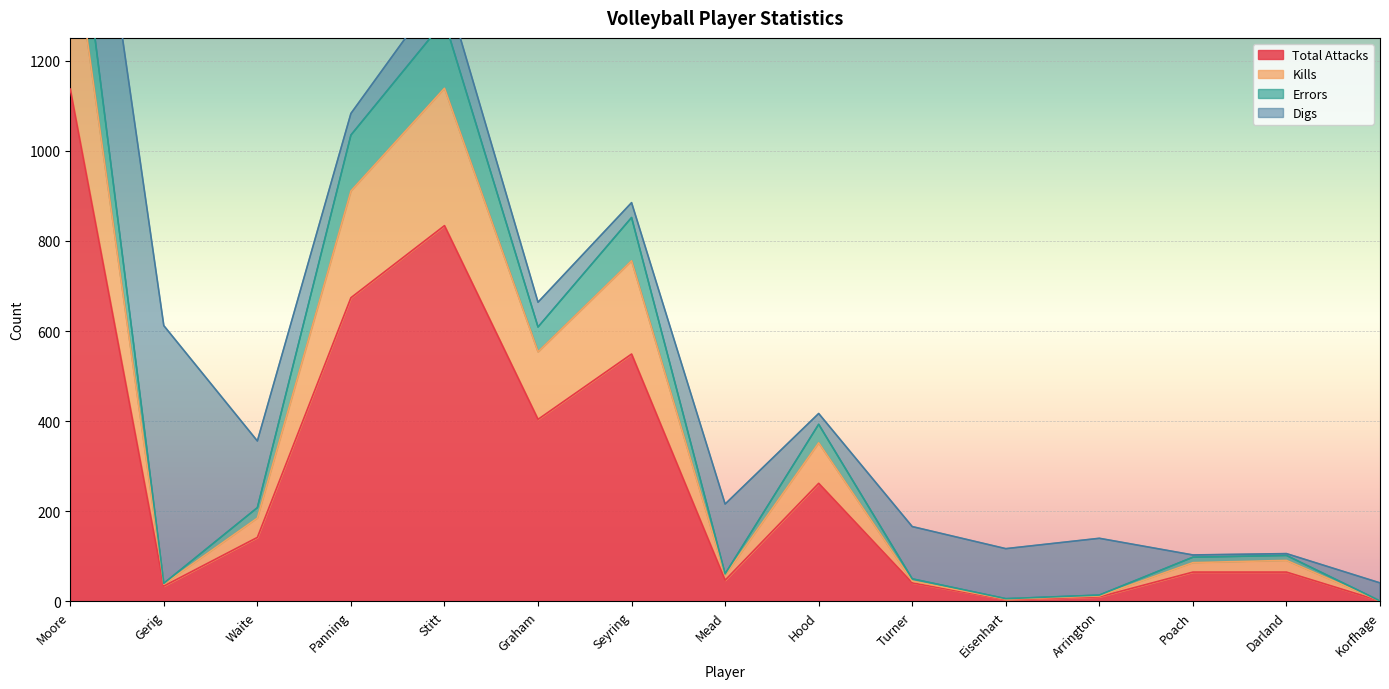

True or false: Total Attacks and Kills intersect in this chart.

False